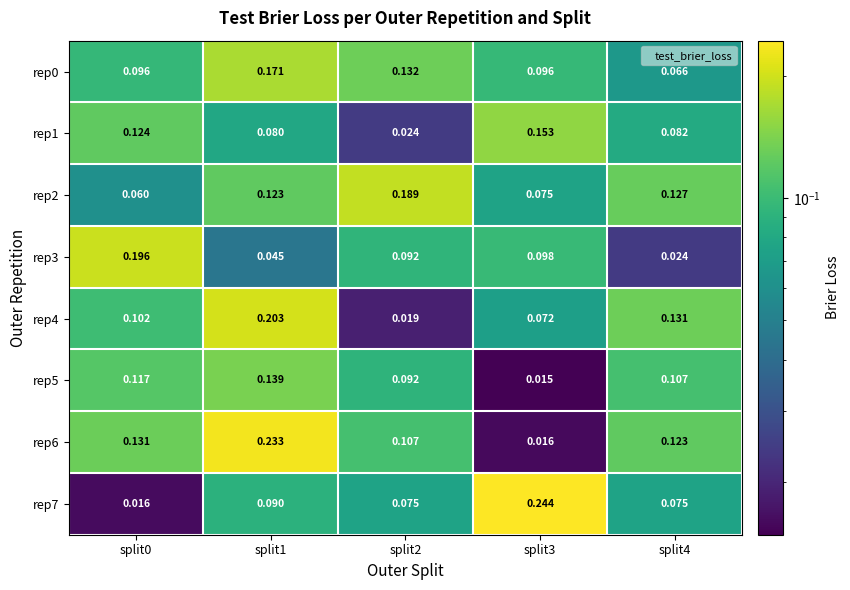

Is the value of rep0 at split0 greater than the value of rep2 at split4?

No